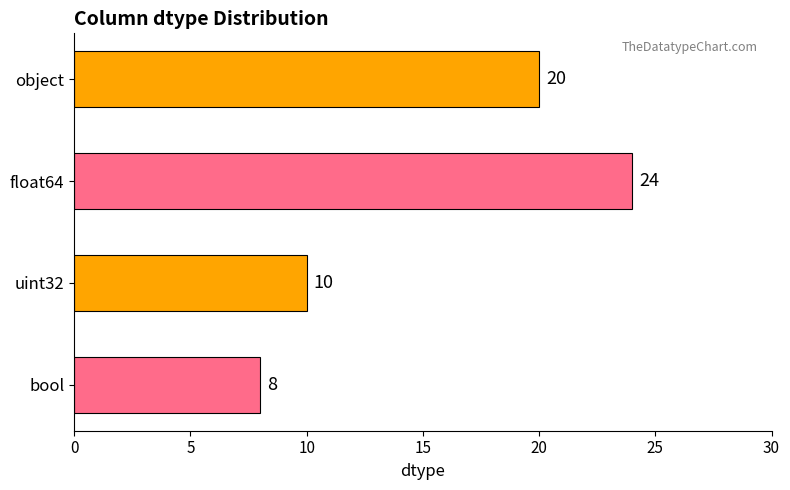

The value at object is 32. True or false?

False